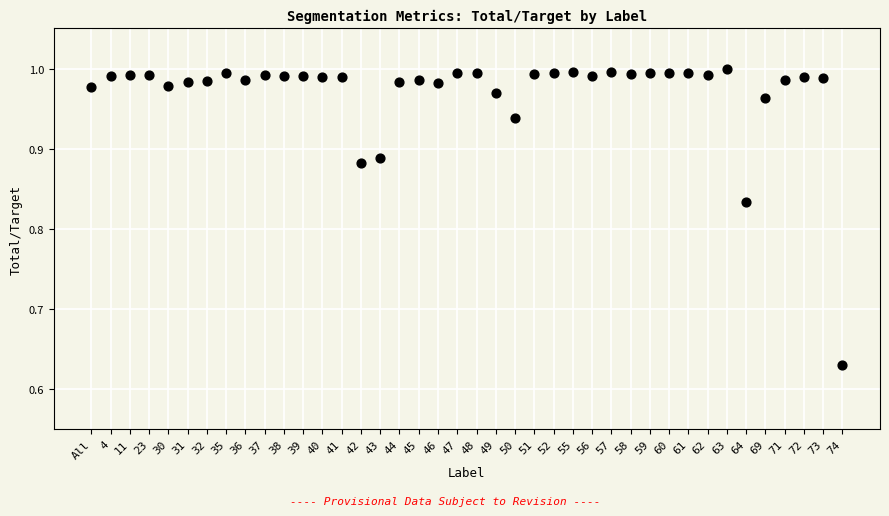

What is the range of Y values (max minus min)?

0.4